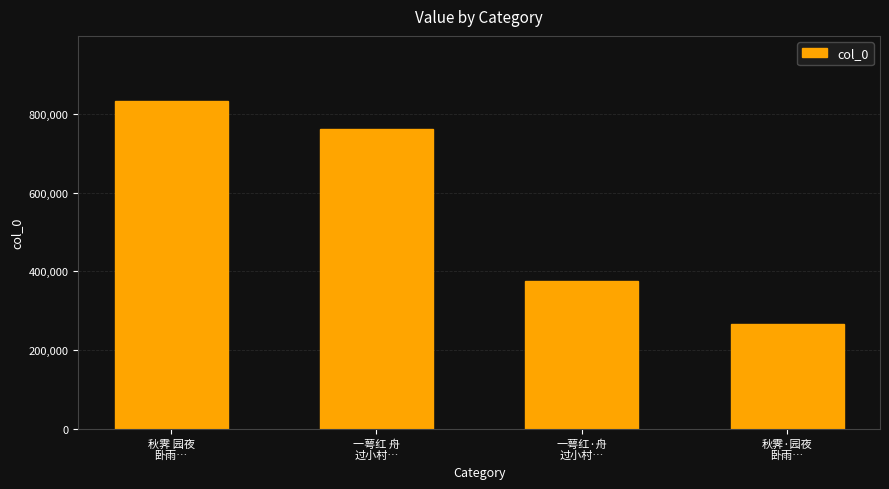

How many distinct data groups are displayed?

1